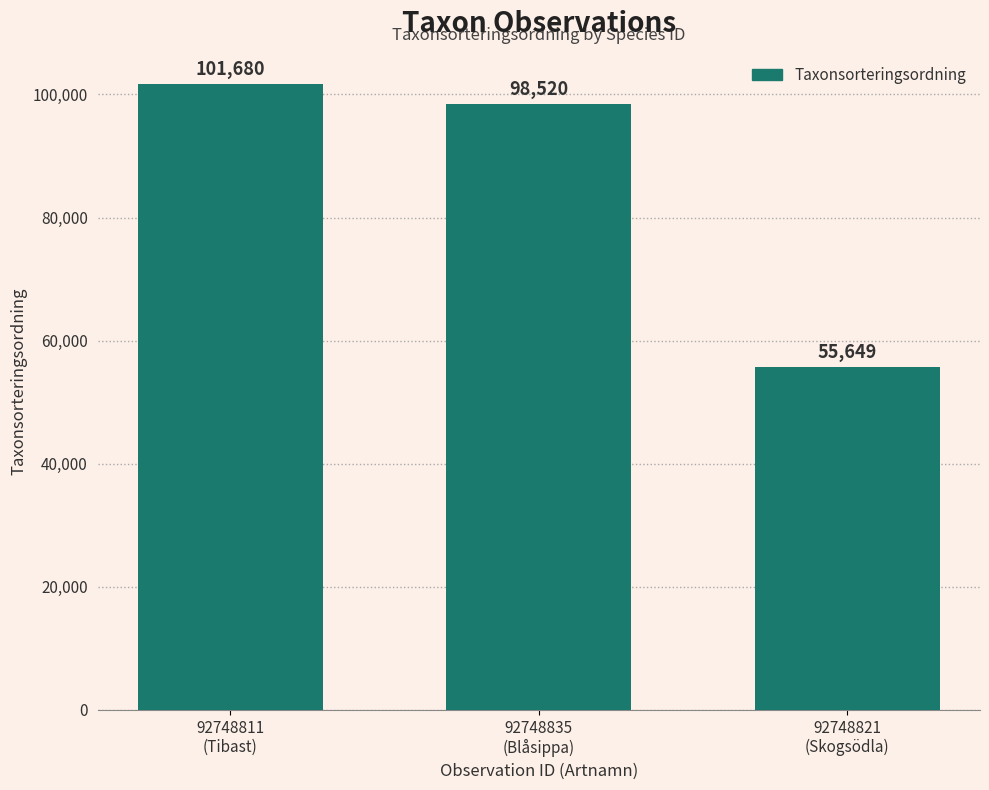

Count the number of categories in the chart.

3